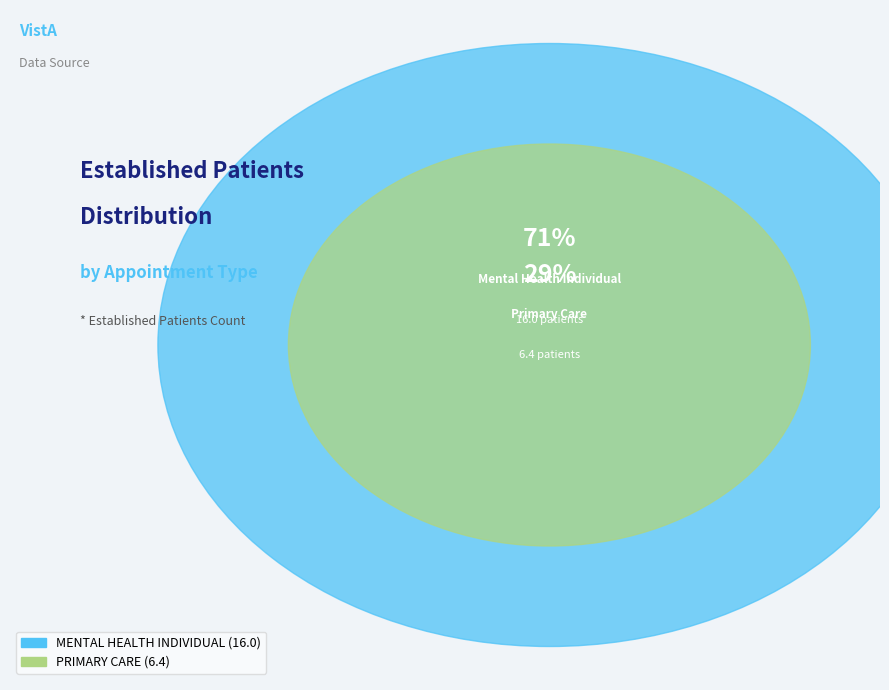

What is the change in value from MENTAL HEALTH INDIVIDUAL to PRIMARY CARE?

-9.6